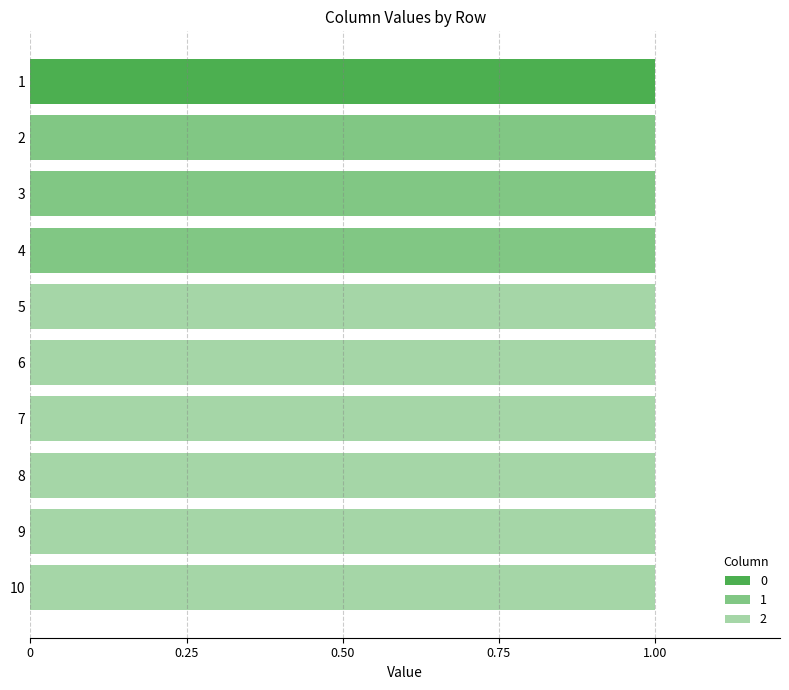

Is it true that 2 equals 1 at 10?

True